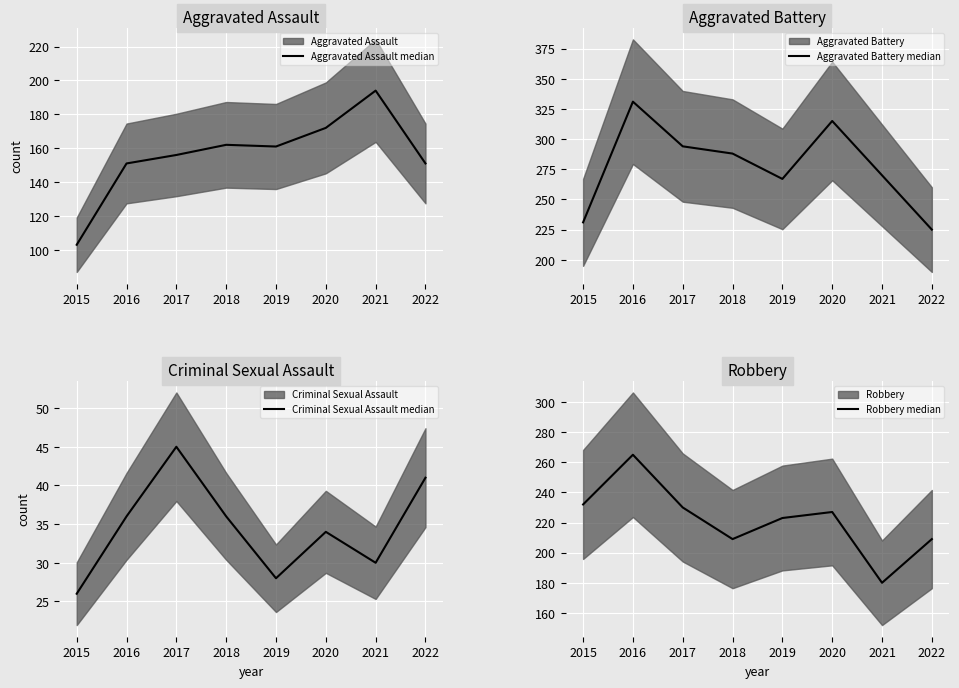

Reading right to left, list all the values displayed in this chart.

Aggravated Assault median: 2022=151	2021=194	2020=172	2019=161	2018=162	2017=156	2016=151	2015=103
Aggravated Battery median: 2022=225	2021=270	2020=315	2019=267	2018=288	2017=294	2016=331	2015=231
Criminal Sexual Assault median: 2022=41	2021=30	2020=34	2019=28	2018=36	2017=45	2016=36	2015=26
Robbery median: 2022=209	2021=180	2020=227	2019=223	2018=209	2017=230	2016=265	2015=232